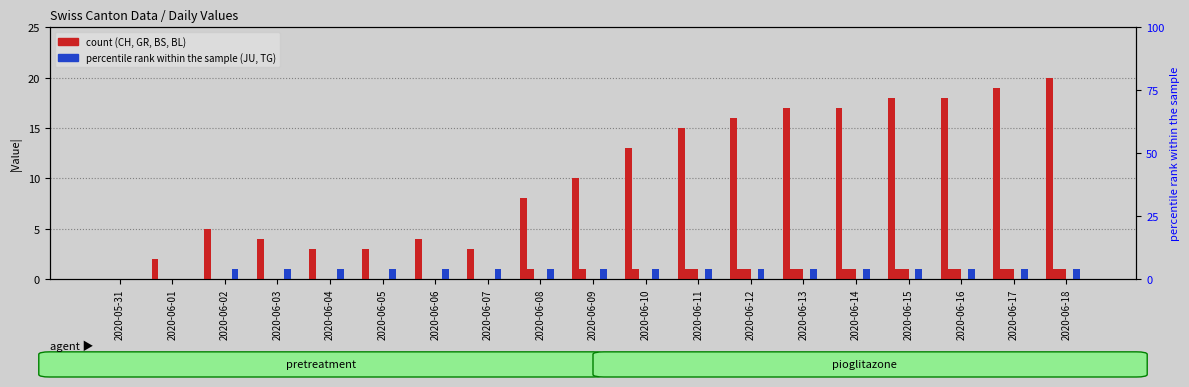

Is the value of GR at 2020-06-08 greater than the value of TG at 2020-06-18?

Yes